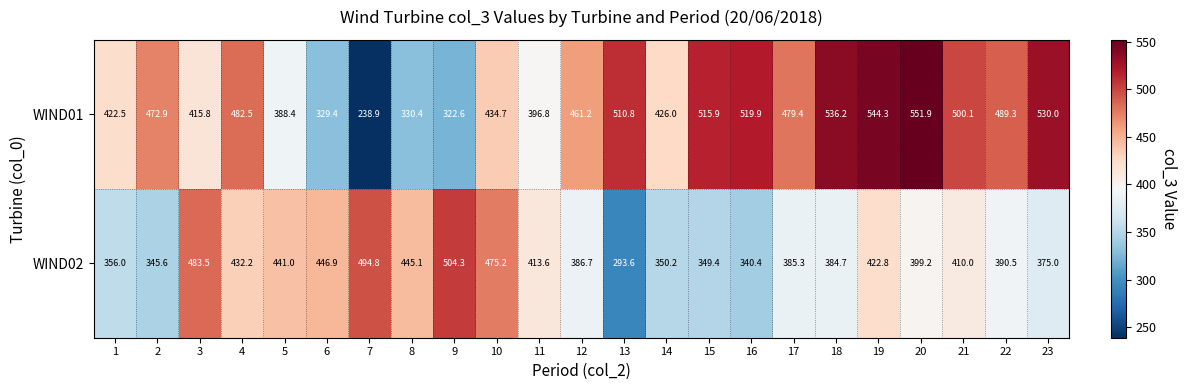

Which series has the largest total across all categories?

WIND01